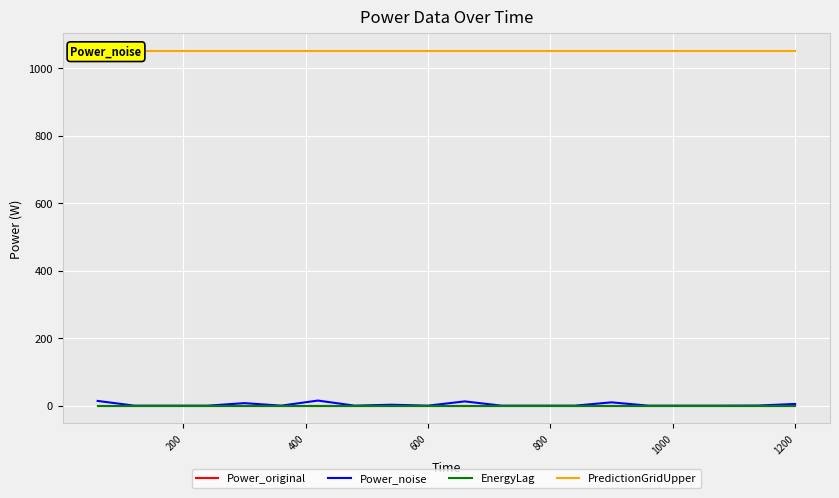

Count the number of categories in the chart.

20